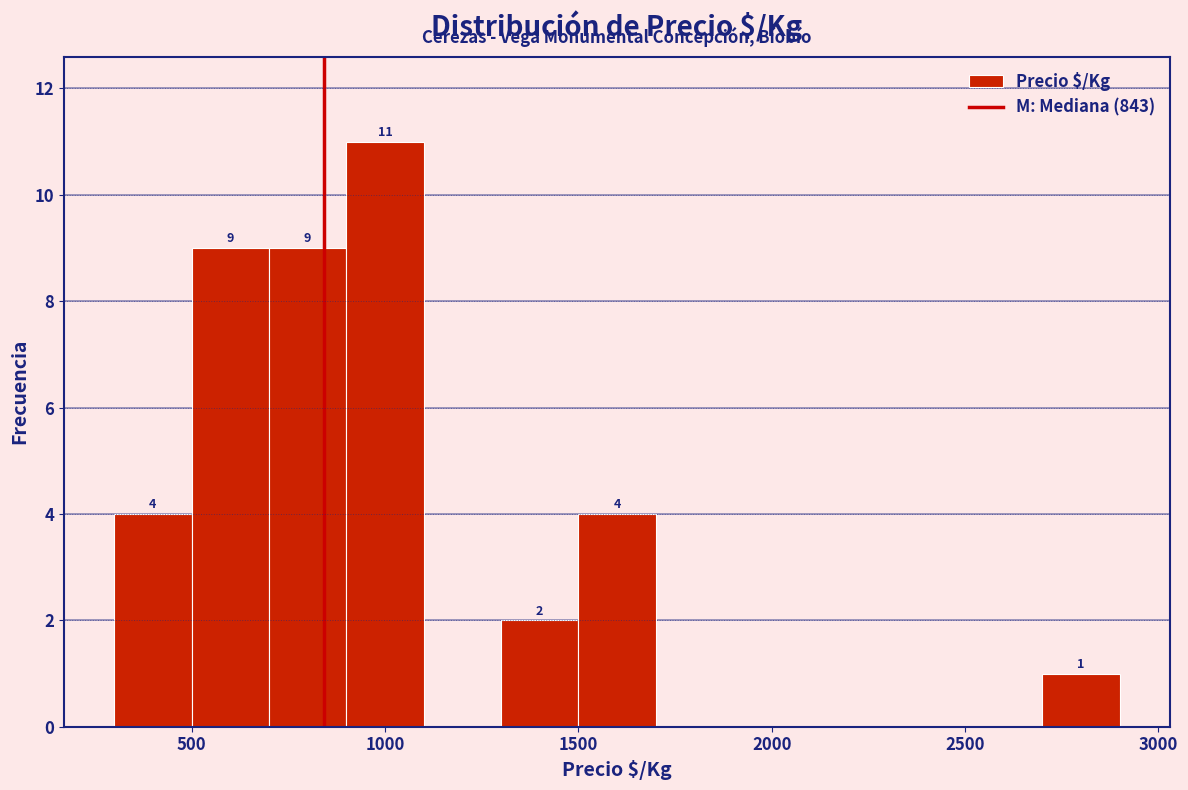

Which range on the x-axis has the tallest bar?

900 to 1100